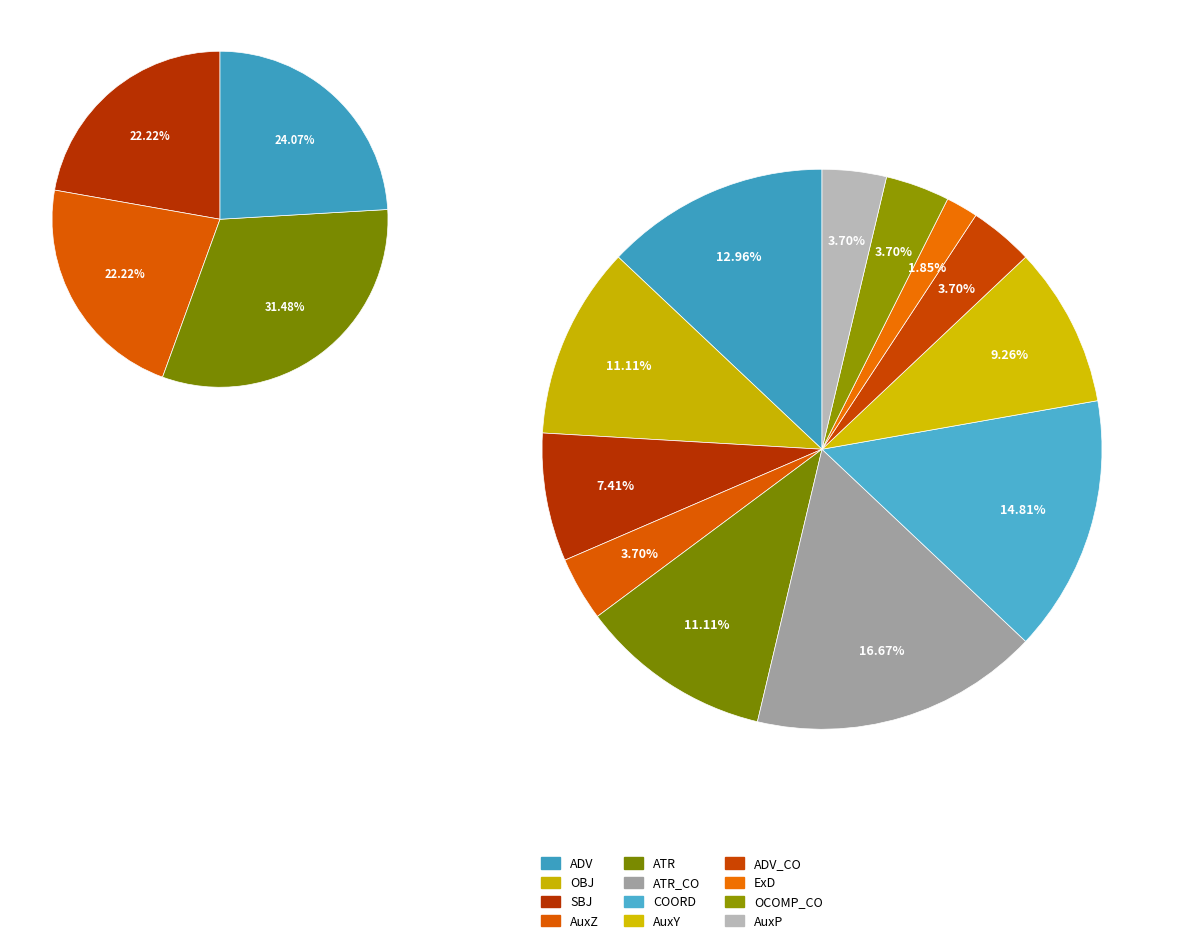

How many segments does this pie chart have?

12